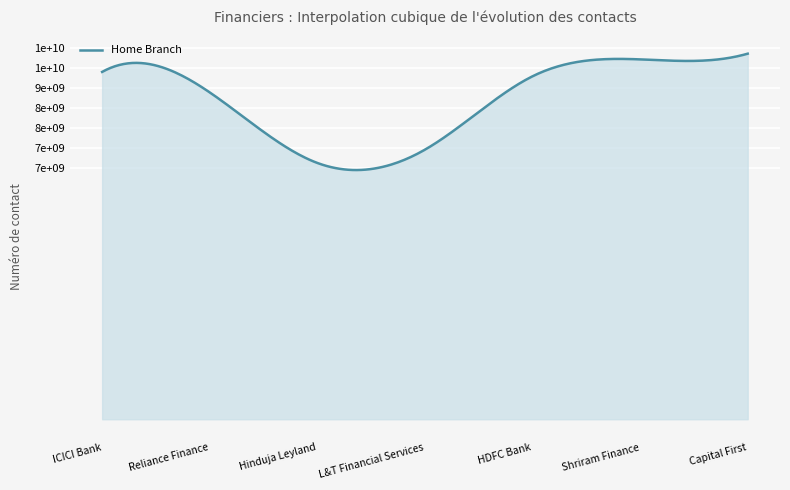

Is this an area chart (filled region under the line)?

Yes